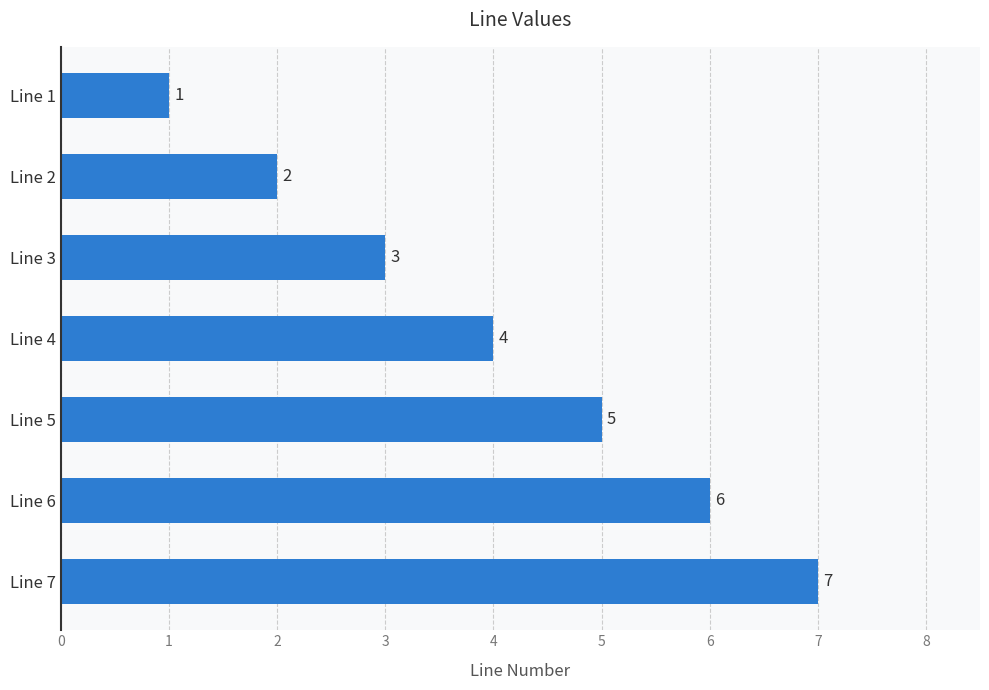

True or false: the data shows 2 at Line 6.

False